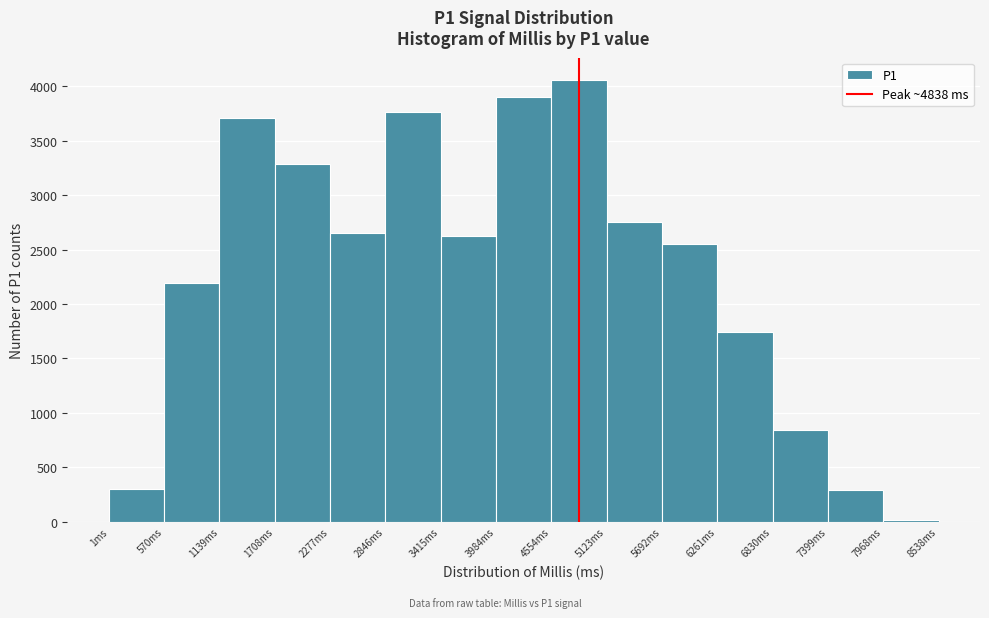

Reading left to right, list every bar in this chart as the range it spans on the x-axis followed by its height. Neither the bar edges nor the heights are printed on the chart, so give them approximately, as read against the axes.

0 to 600: 300
600 to 1100: 2200
1100 to 1700: 3700
1700 to 2300: 3300
2300 to 2800: 2650
2800 to 3400: 3750
3400 to 4000: 2650
4000 to 4600: 3900
4600 to 5100: 4050
5100 to 5700: 2750
5700 to 6300: 2550
6300 to 6800: 1750
6800 to 7400: 850
7400 to 8000: 300
8000 to 8500: under 50